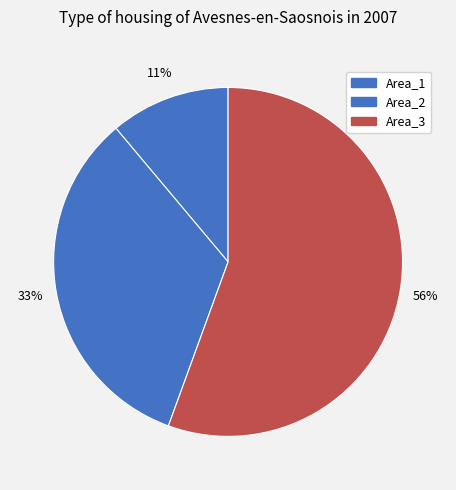

How many slices are in this pie chart?

3